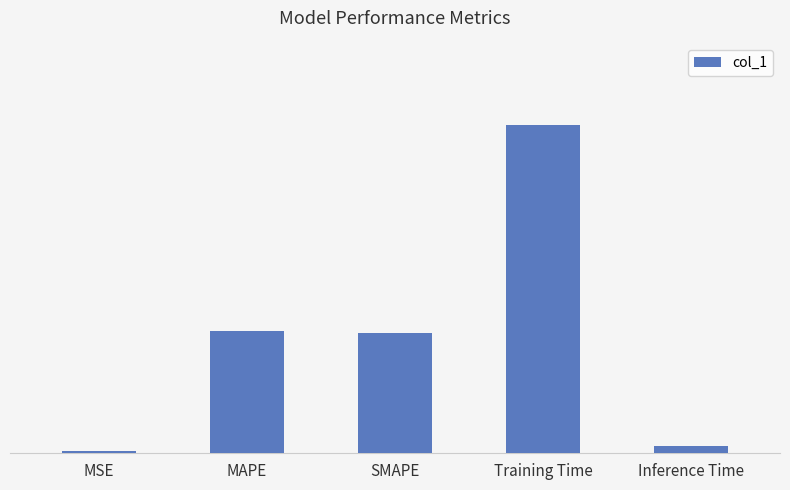

Which category has the lowest value across all series?

MSE